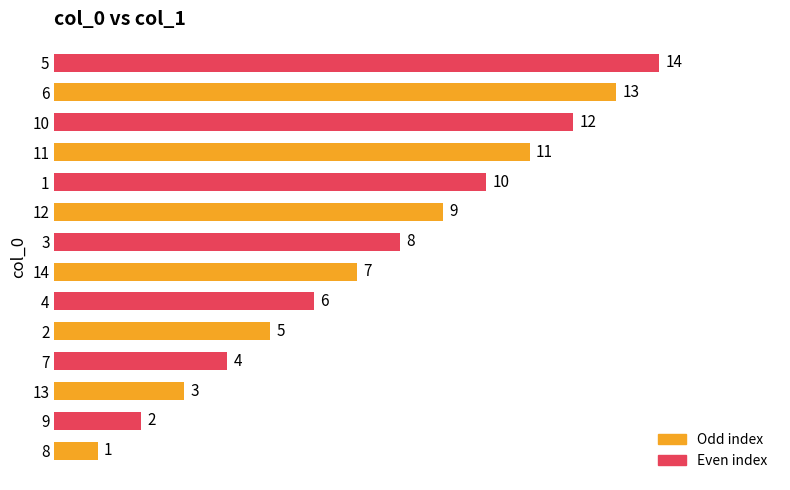

Rank the categories by value from highest to lowest.

5, 6, 10, 11, 1, 12, 3, 14, 4, 2, 7, 13, 9, 8